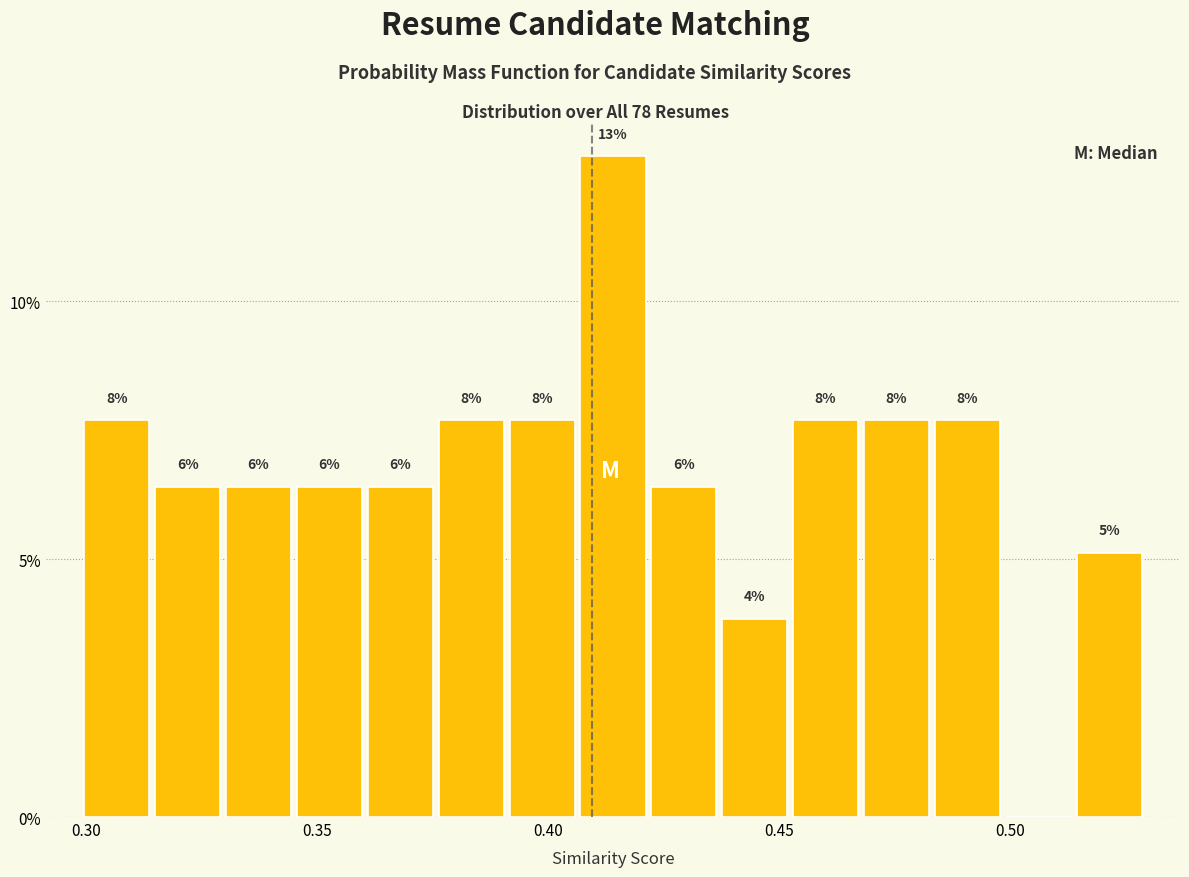

Read against the x-axis, roughly where is the centre of the tallest bar?

0.415